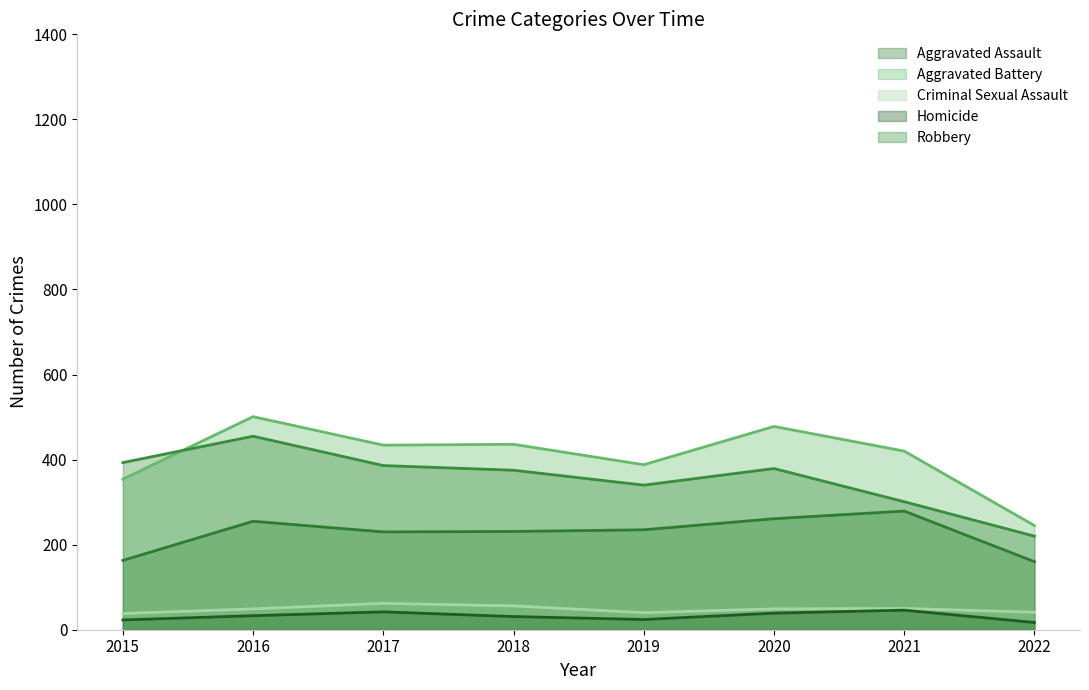

How many values in the Aggravated Battery series are below 434?

4